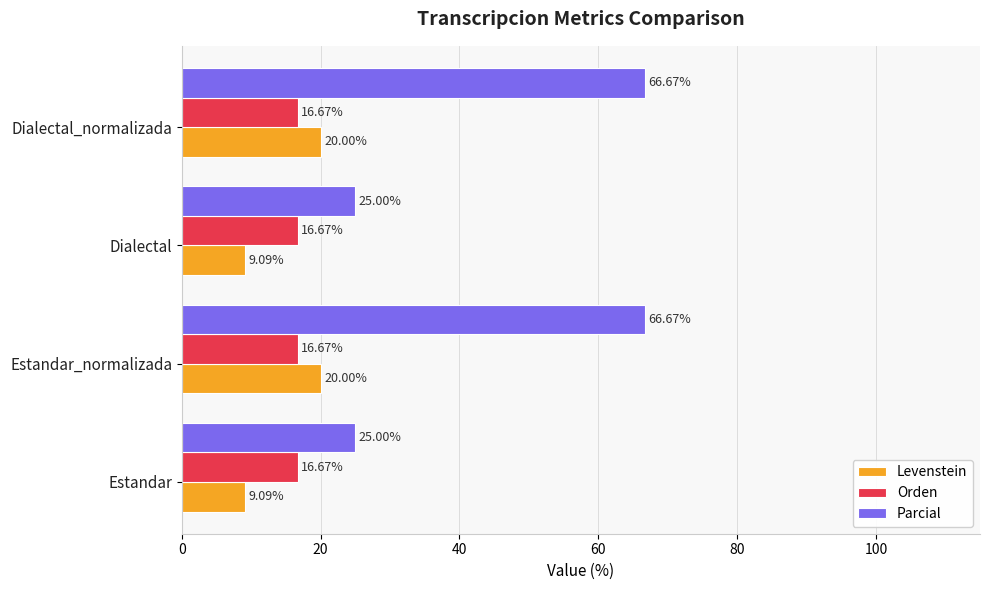

Rank the series at Estandar from lowest to highest value.

Levenstein, Orden, Parcial